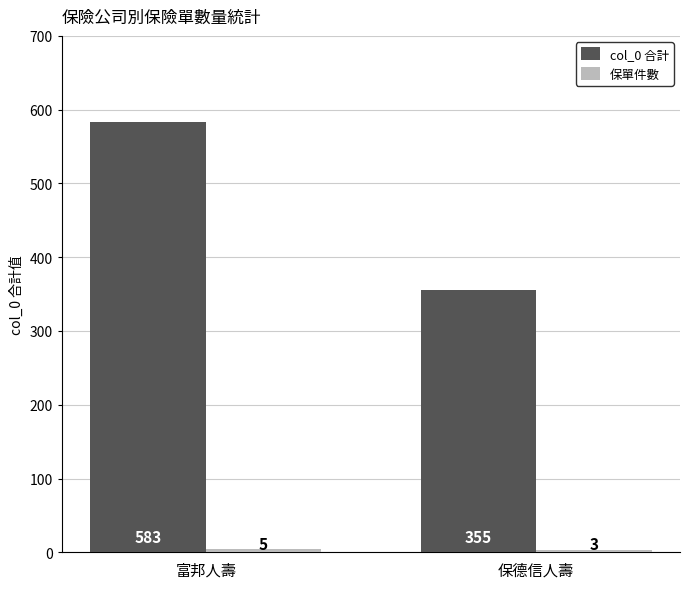

What is the spread (max minus min) of values at 富邦人壽?

578